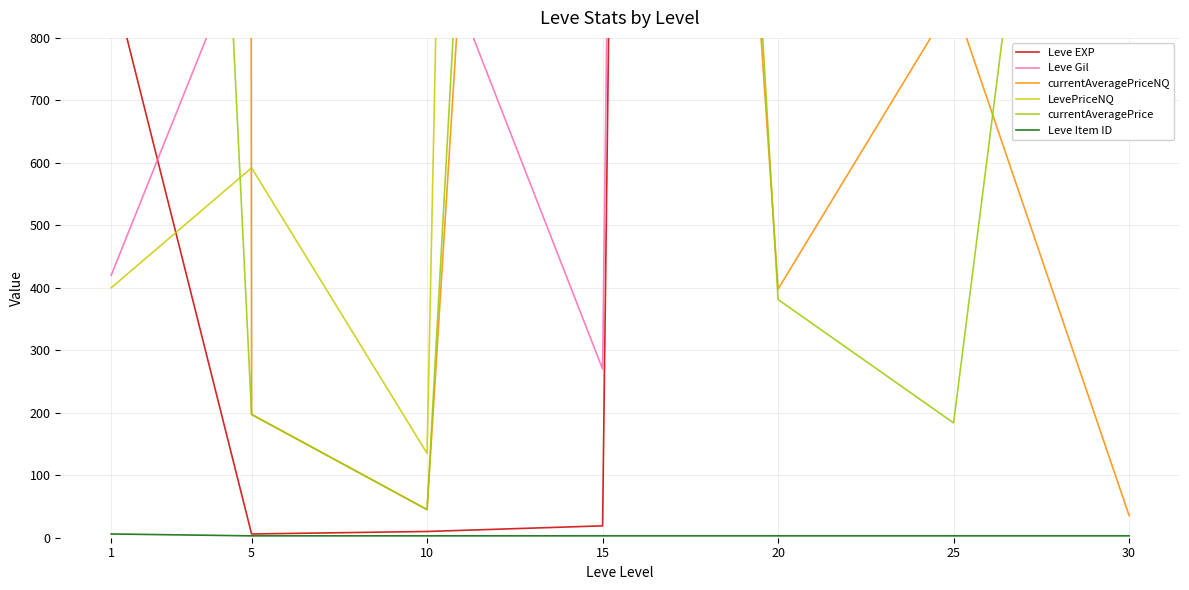

What is the difference between the maximum and minimum values in the LevePriceNQ series?

13515.0